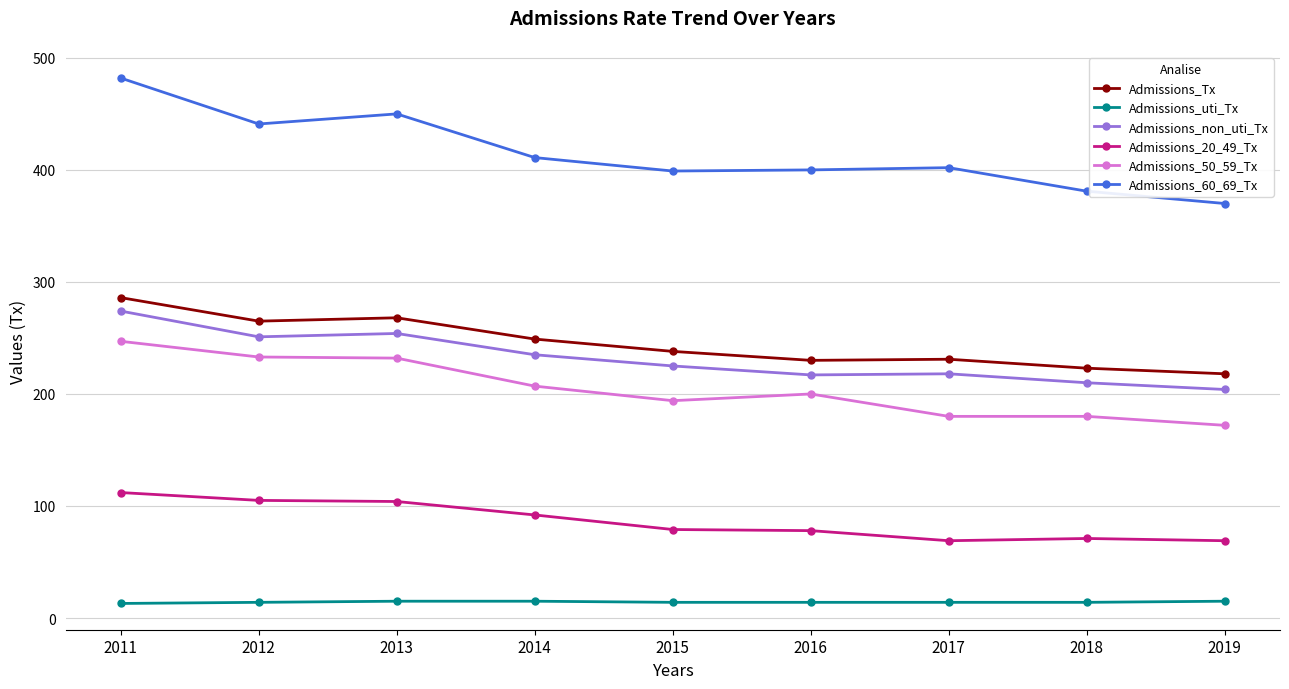

True or false: Admissions_60_69_Tx has a value of 103 at 2017.

False